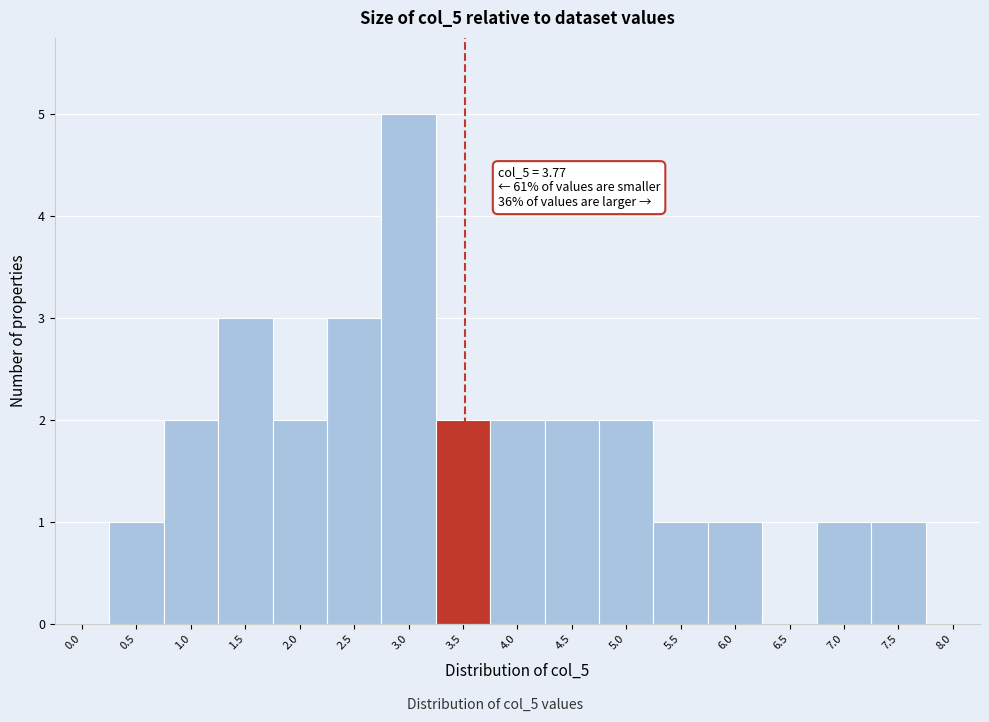

Reading left to right, extract all data points from this chart.

0.0=0	0.5=1	1.0=2	1.5=3	2.0=2	2.5=3	3.0=5	3.5=2	4.0=2	4.5=2	5.0=2	5.5=1	6.0=1	6.5=0	7.0=1	7.5=1	8.0=0